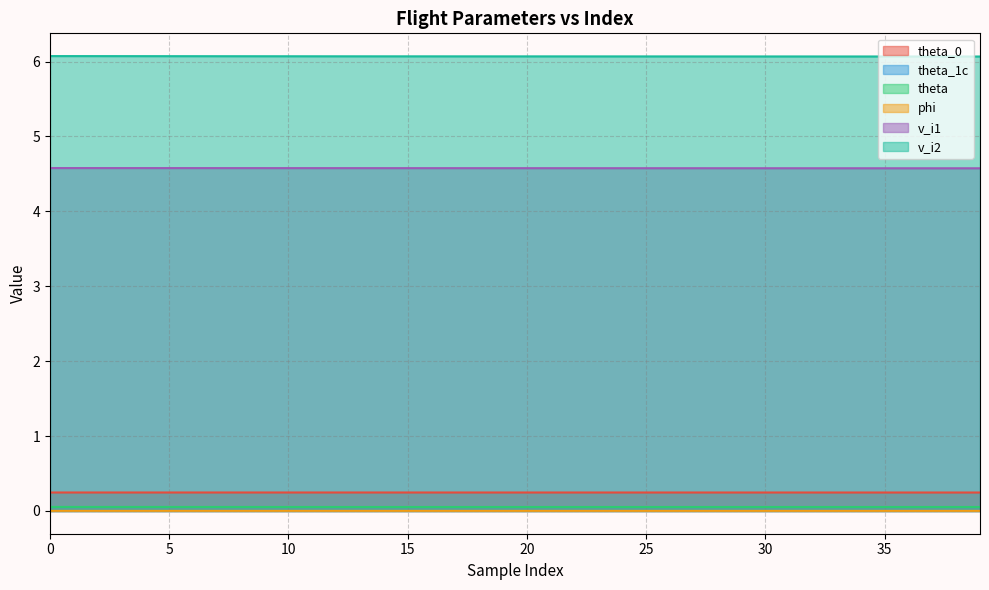

Which series has the largest total across all categories?

v_i2